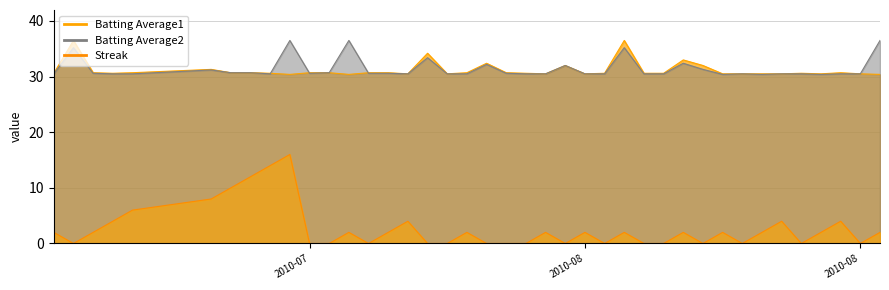

What is the label of the 3rd point from the right?

2010-08-16